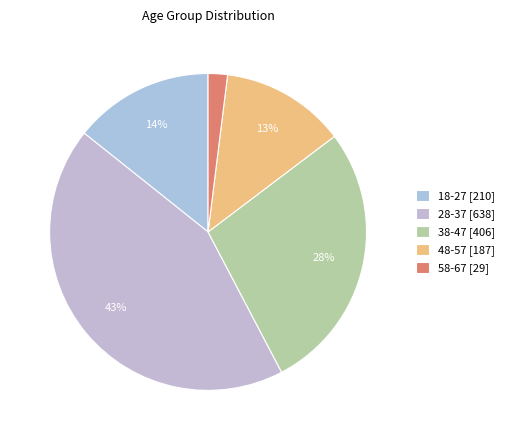

Do 58-67 and 38-47 together represent more than half of the pie?

No